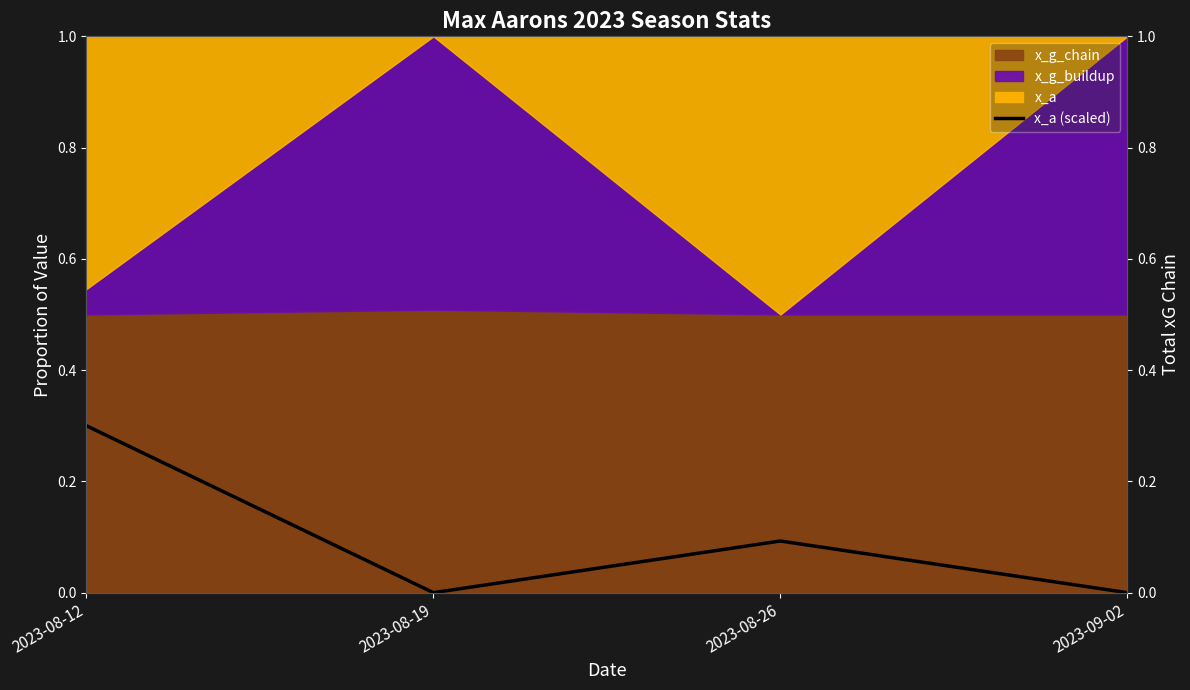

What is the sum of the values at 2023-08-12 and 2023-08-26?

0.4